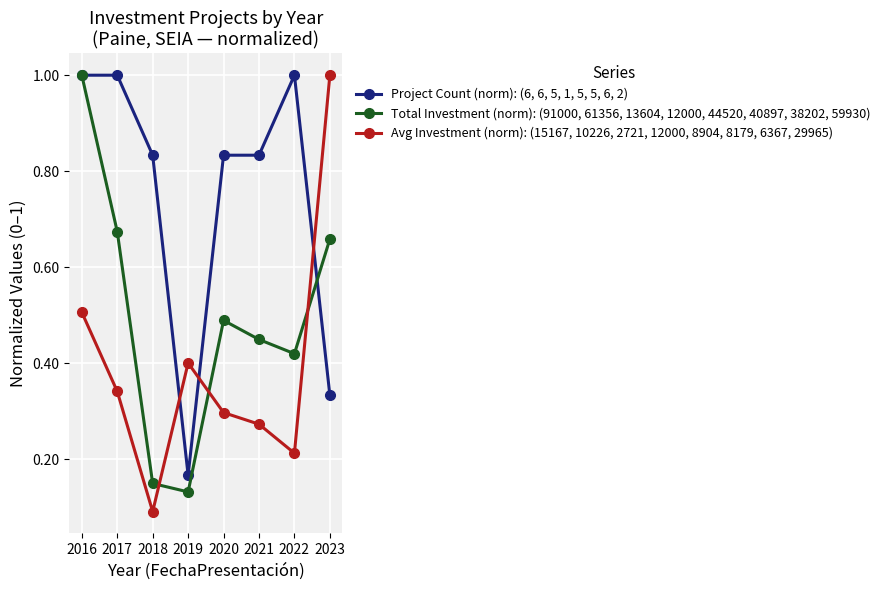

At which category is the sum across all series the highest?

2016